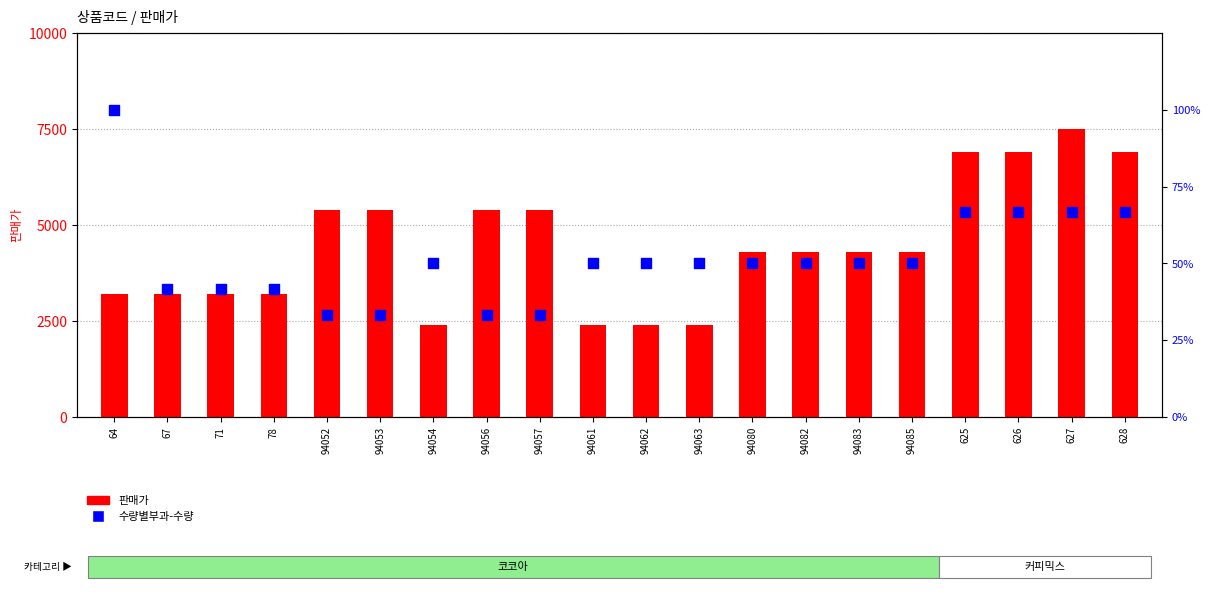

At which category is the sum across all series the highest?

627